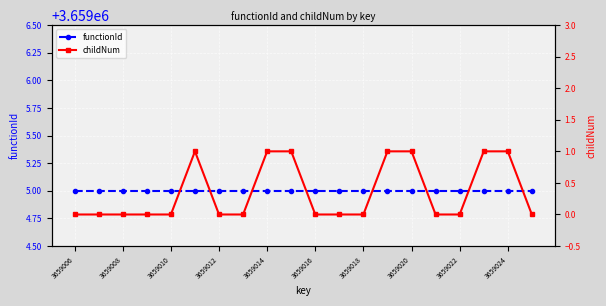

Is this an area chart (filled region under the line)?

No